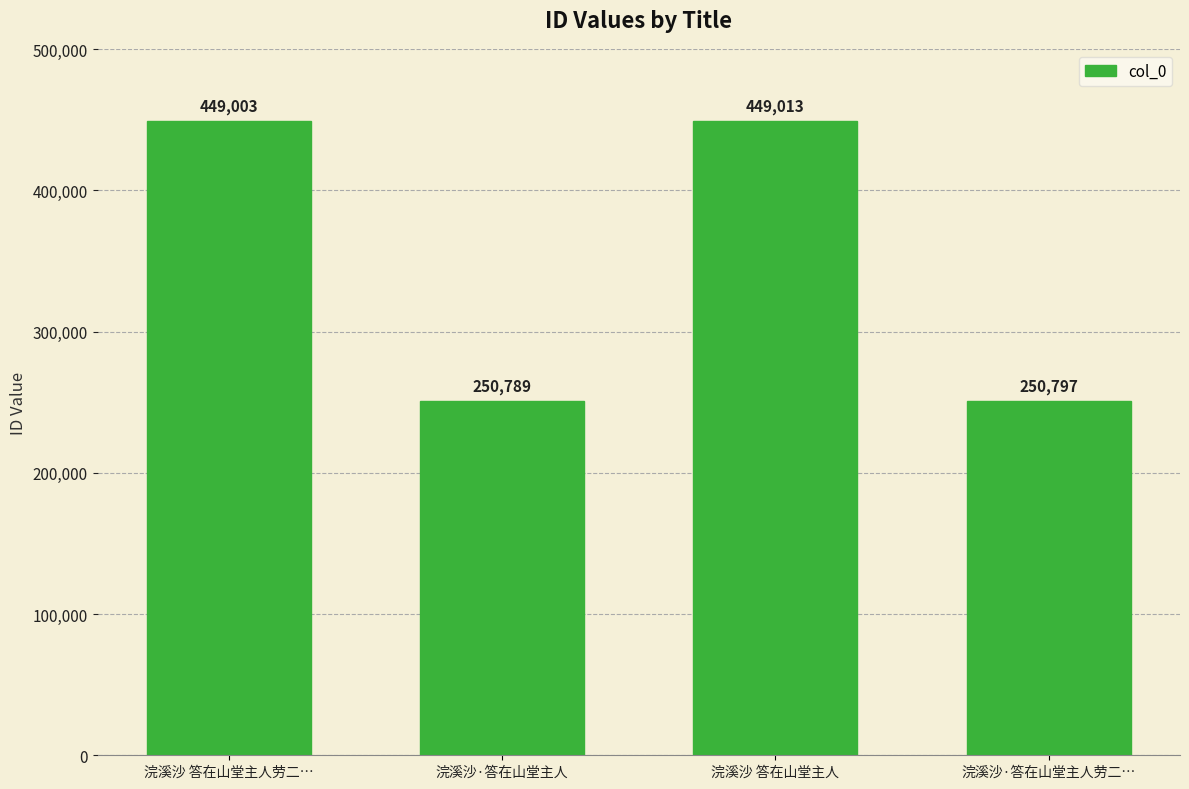

Approximately how many times larger is the value at 浣溪沙·答在山堂主人劳二… compared to 浣溪沙·答在山堂主人?

1.0